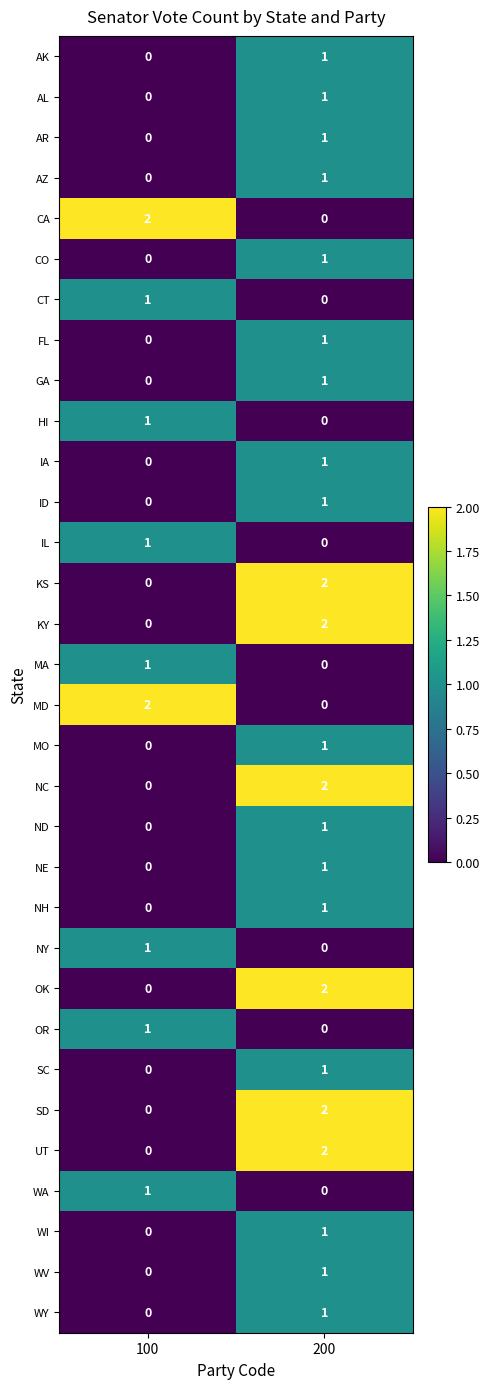

The WY series shows 1 at 200. True or false?

True